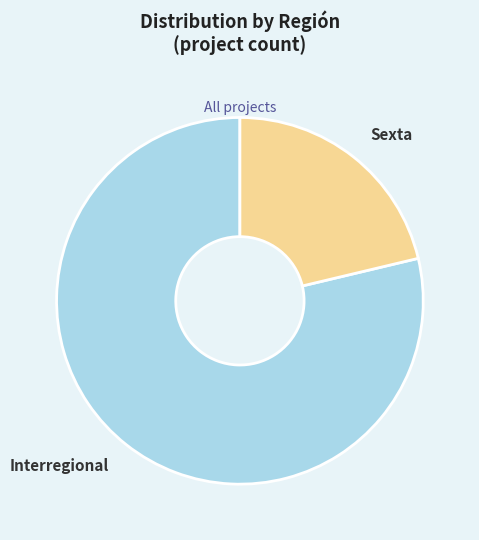

Is there any slice that represents more than half of the pie?

Yes